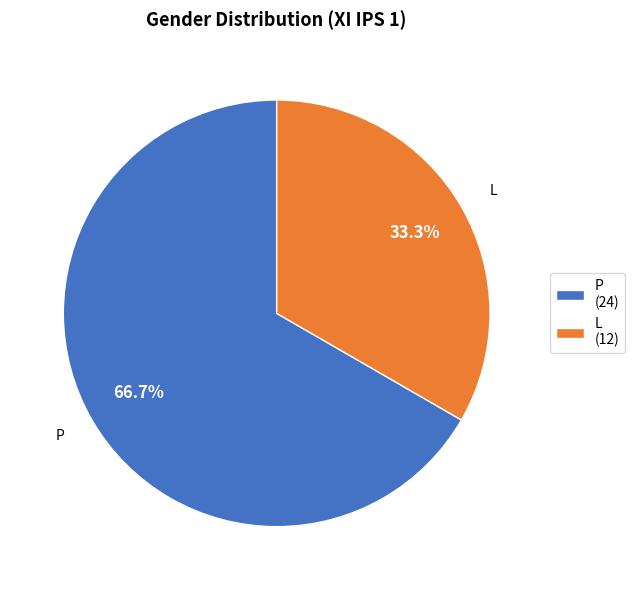

Is it true that P is 78% of the pie?

False